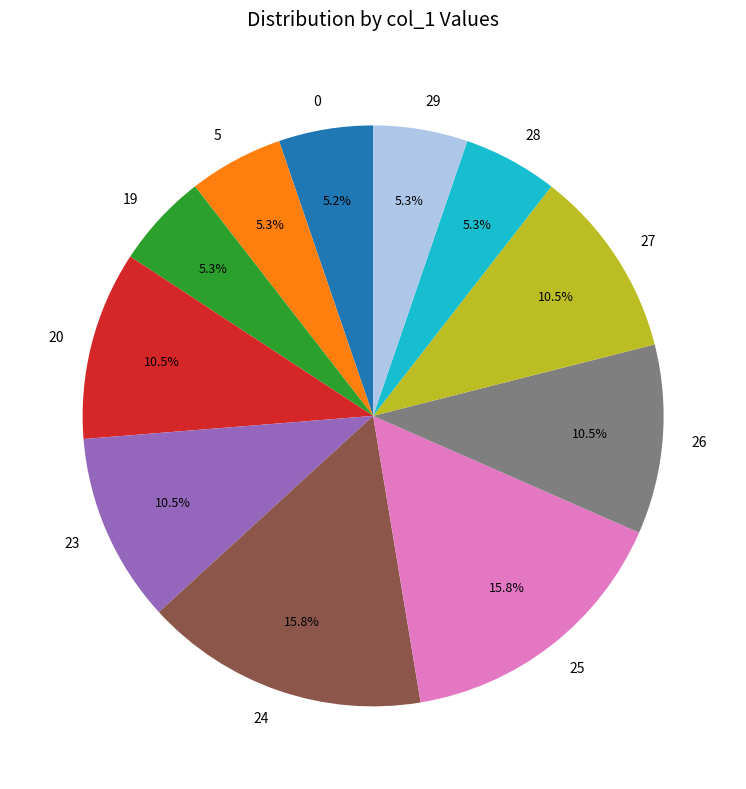

Between 19 and 25, which is larger?

25